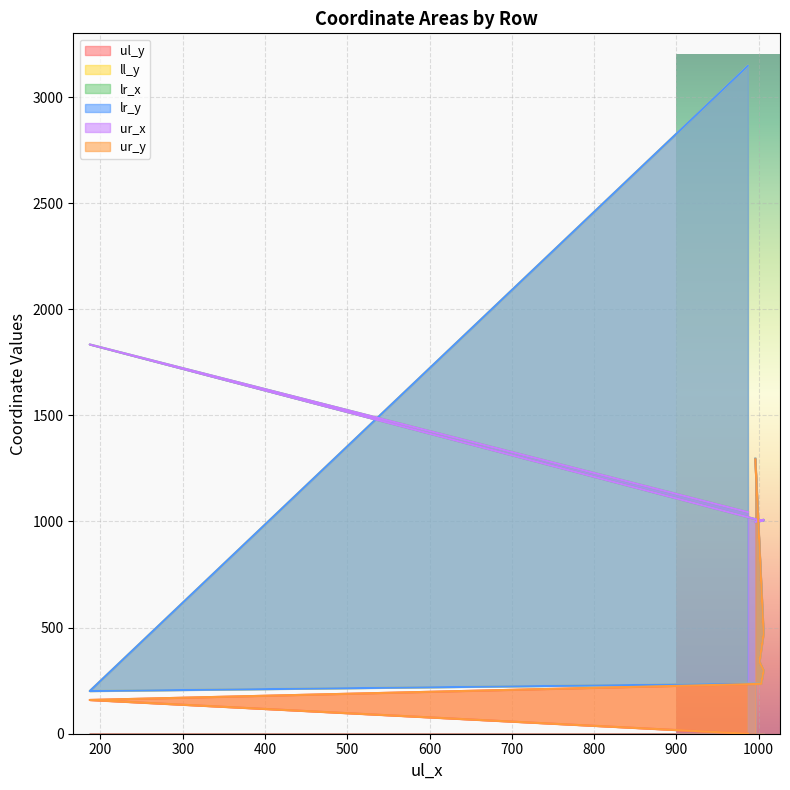

The value of lr_x at A_1293 is 1301. True or false?

False